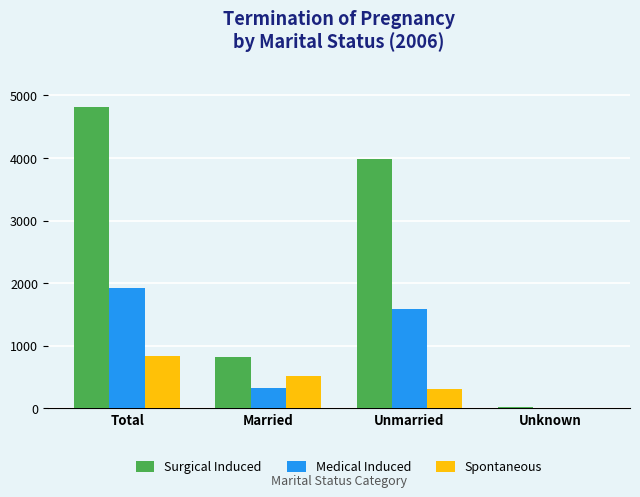

What is the total value across all series at Total?

7564